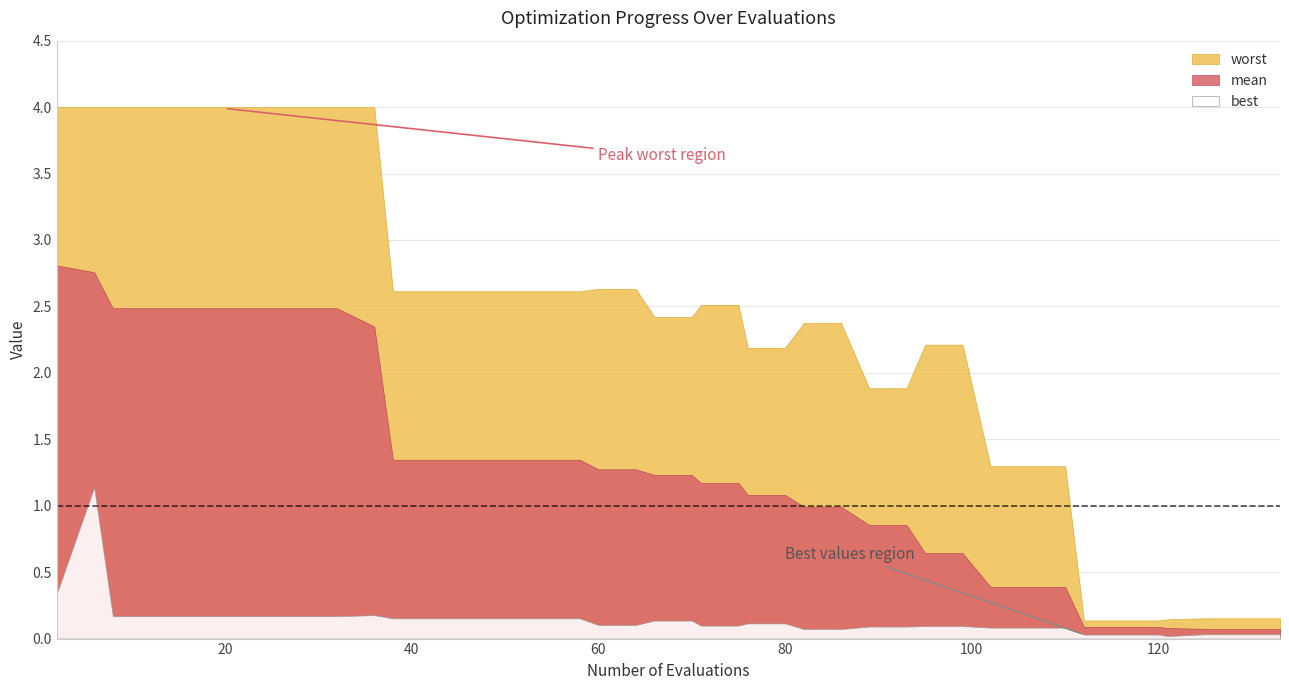

True or false: evals has more than 1 interior local peaks.

False